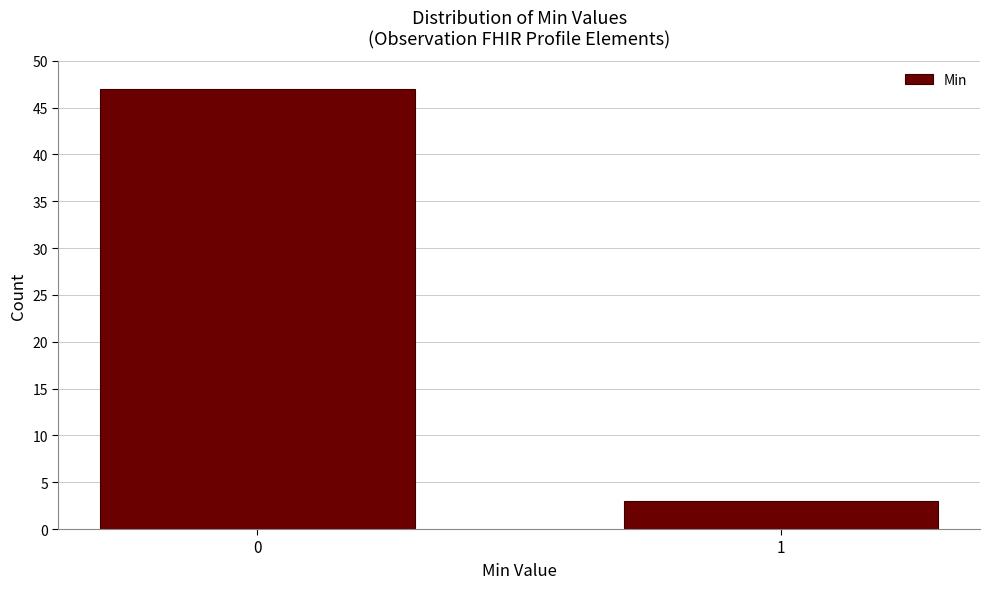

Reading left to right, what are all the values shown in this chart?

0=47	1=3